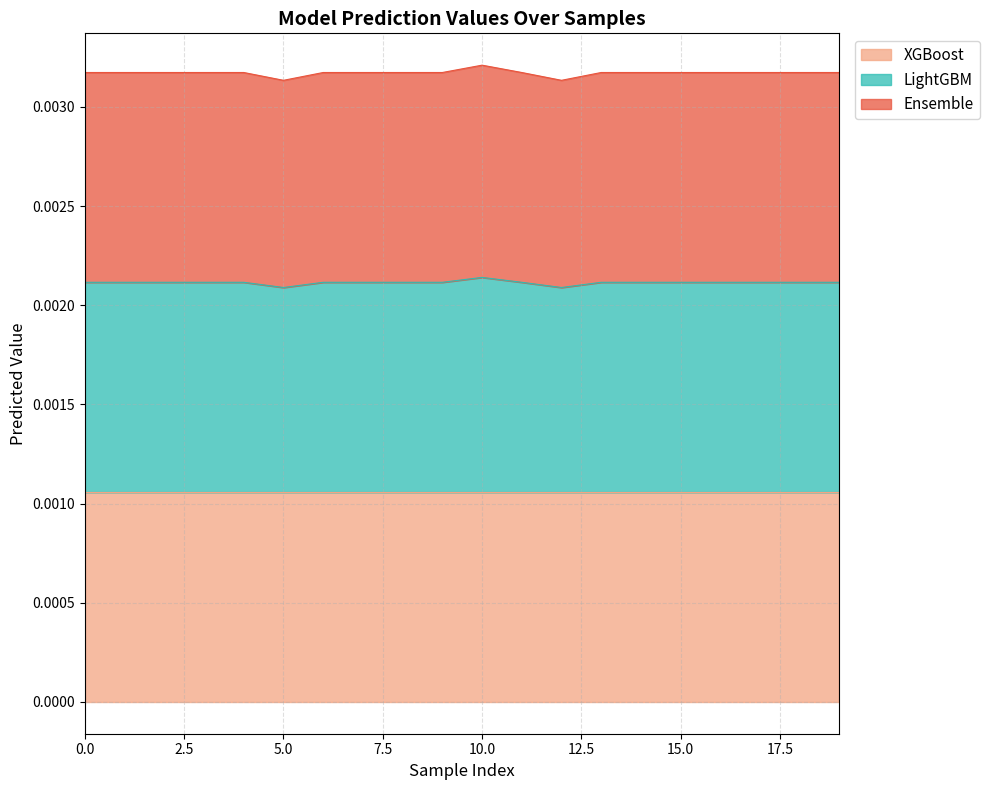

True or false: Ensemble and LightGBM cross at least once.

False